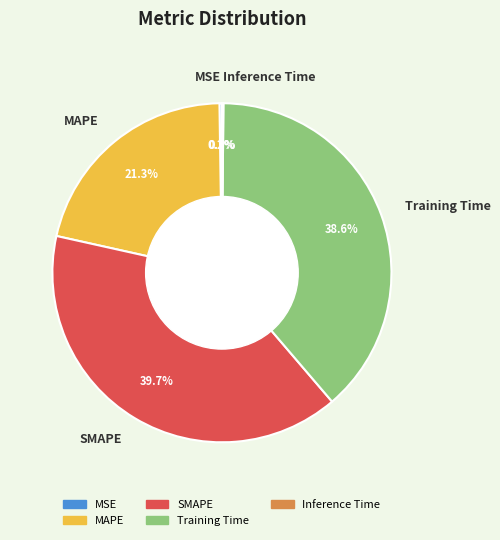

Which has a higher value, SMAPE or MAPE?

SMAPE